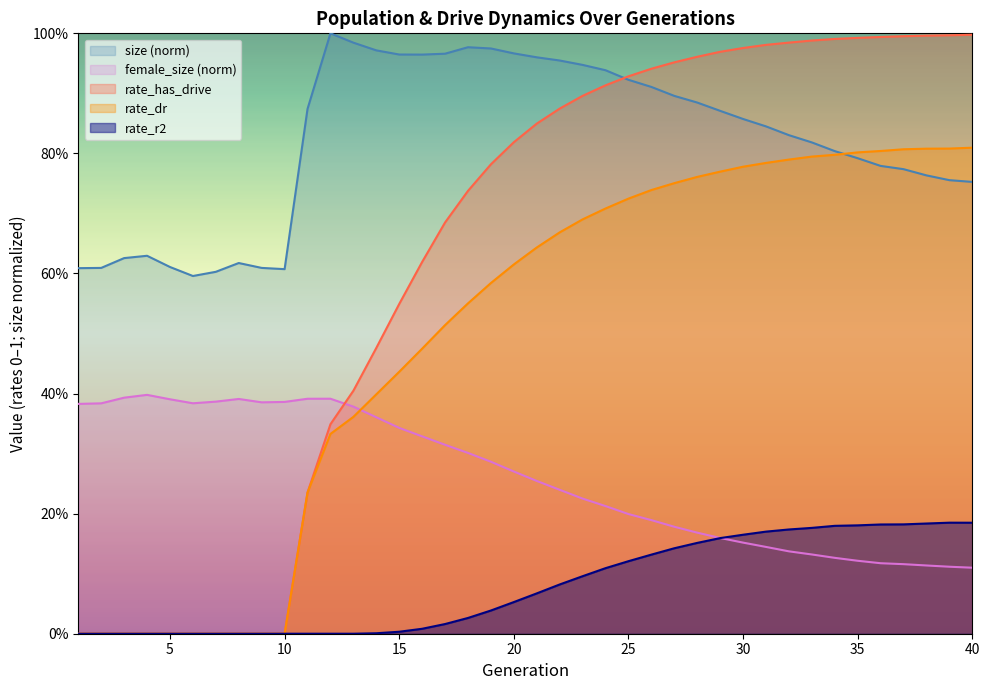

Which label corresponds to the largest value in the chart?

12